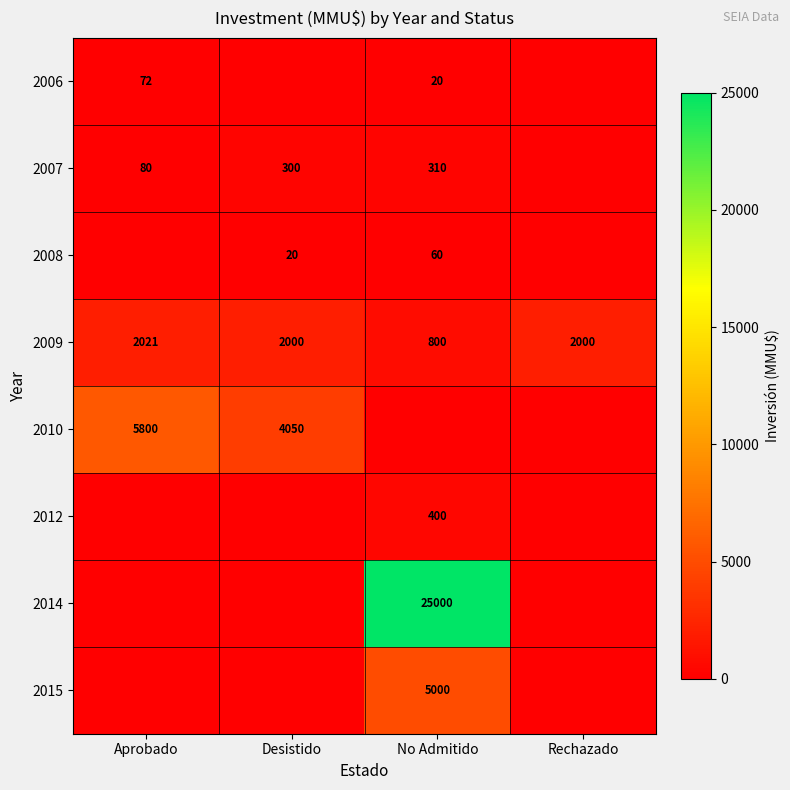

What value does the 2009 series have at Desistido, to the nearest 50?

2000